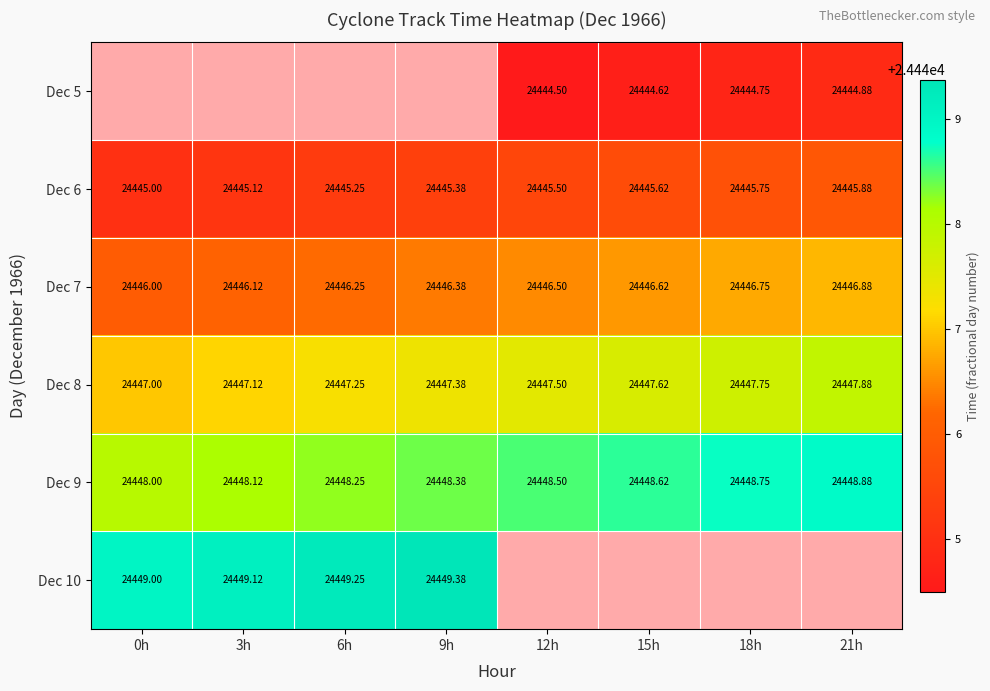

What is the greatest value displayed?

24449.4